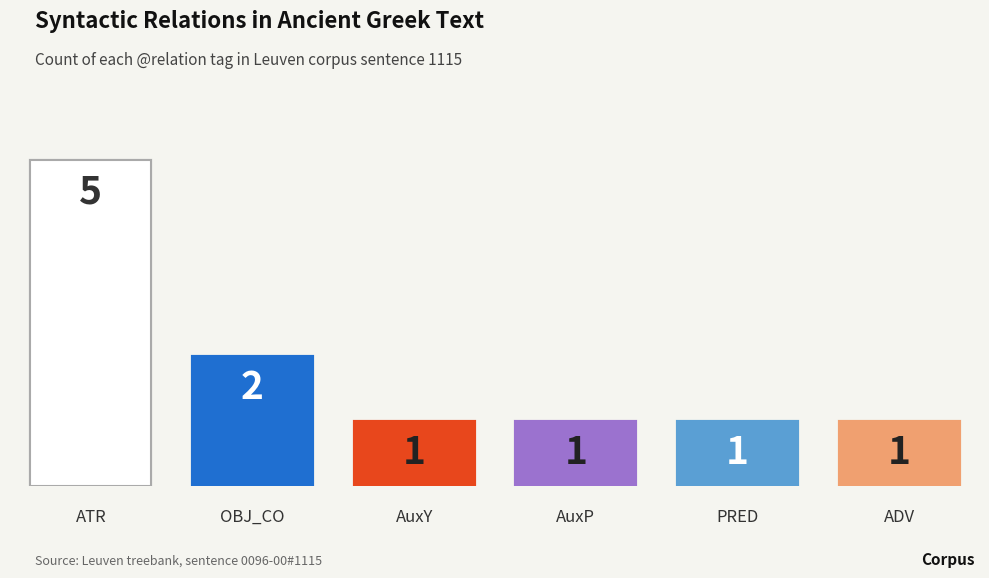

Which label corresponds to the smallest value in the chart?

AuxP